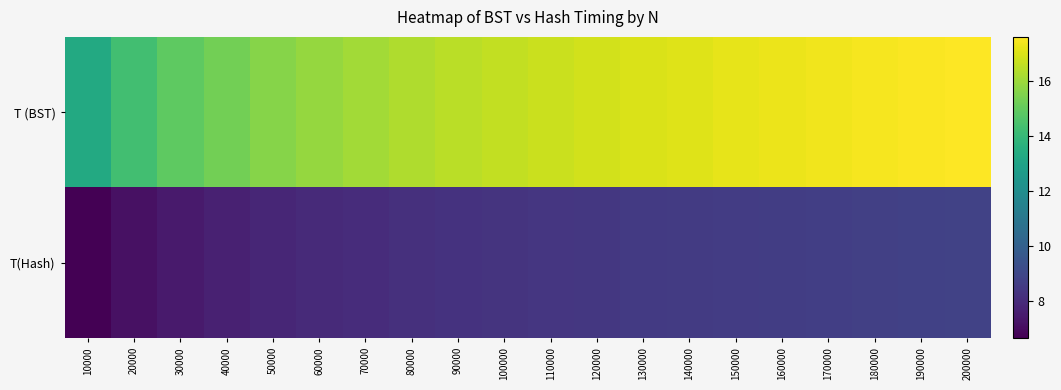

Rank the series by their maximum value, from highest to lowest.

T (BST), T(Hash)